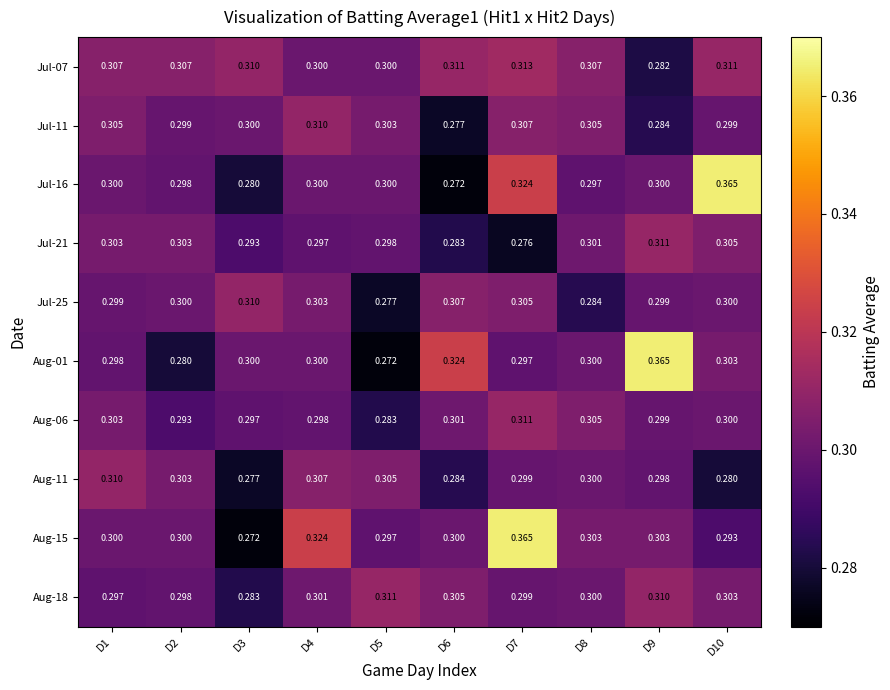

Is the value of Aug-18 at D1 greater than the value of Aug-15 at D2?

No